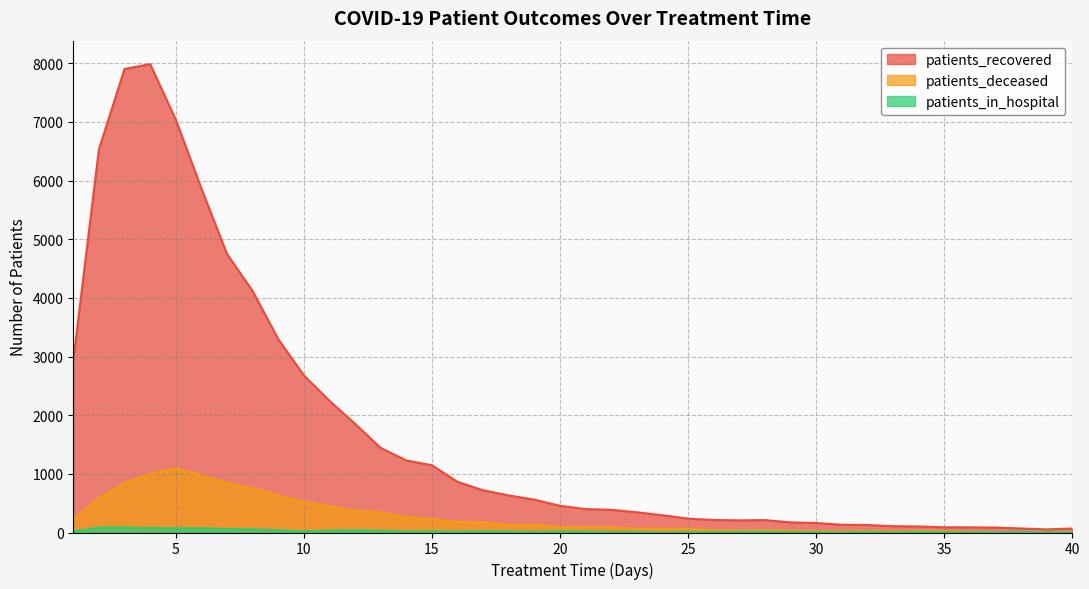

True or false: patients_deceased has a value of 24 at 31.

True